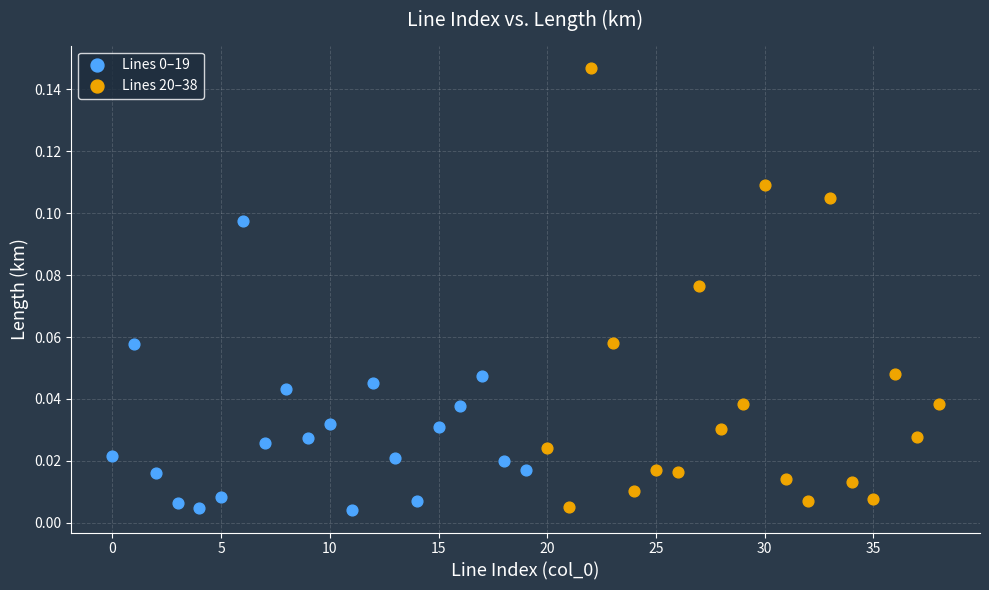

Which series contains the highest Y value?

Lines 20–38